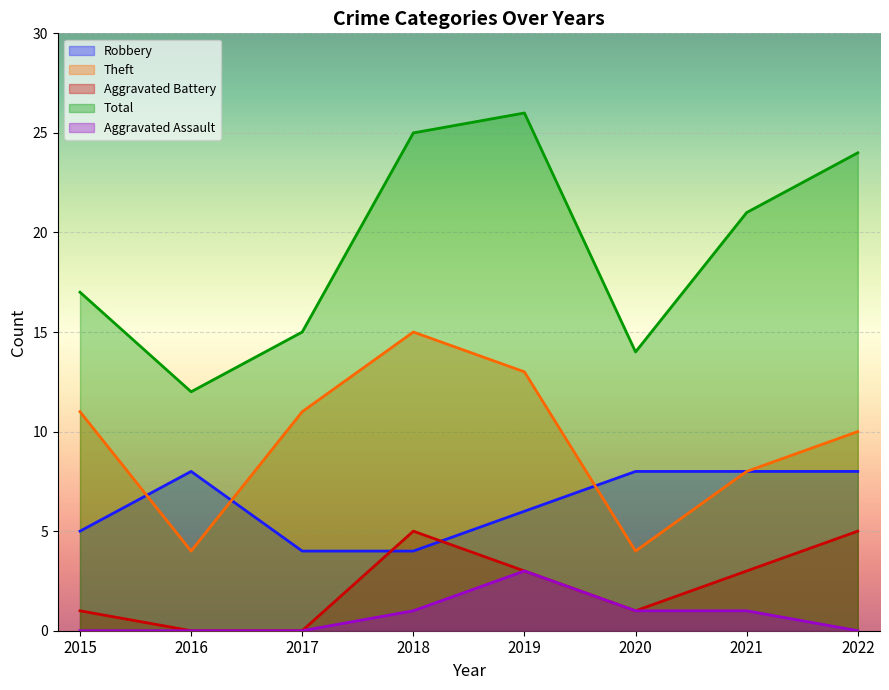

What is the difference between the maximum and minimum values in the Aggravated Assault series?

3